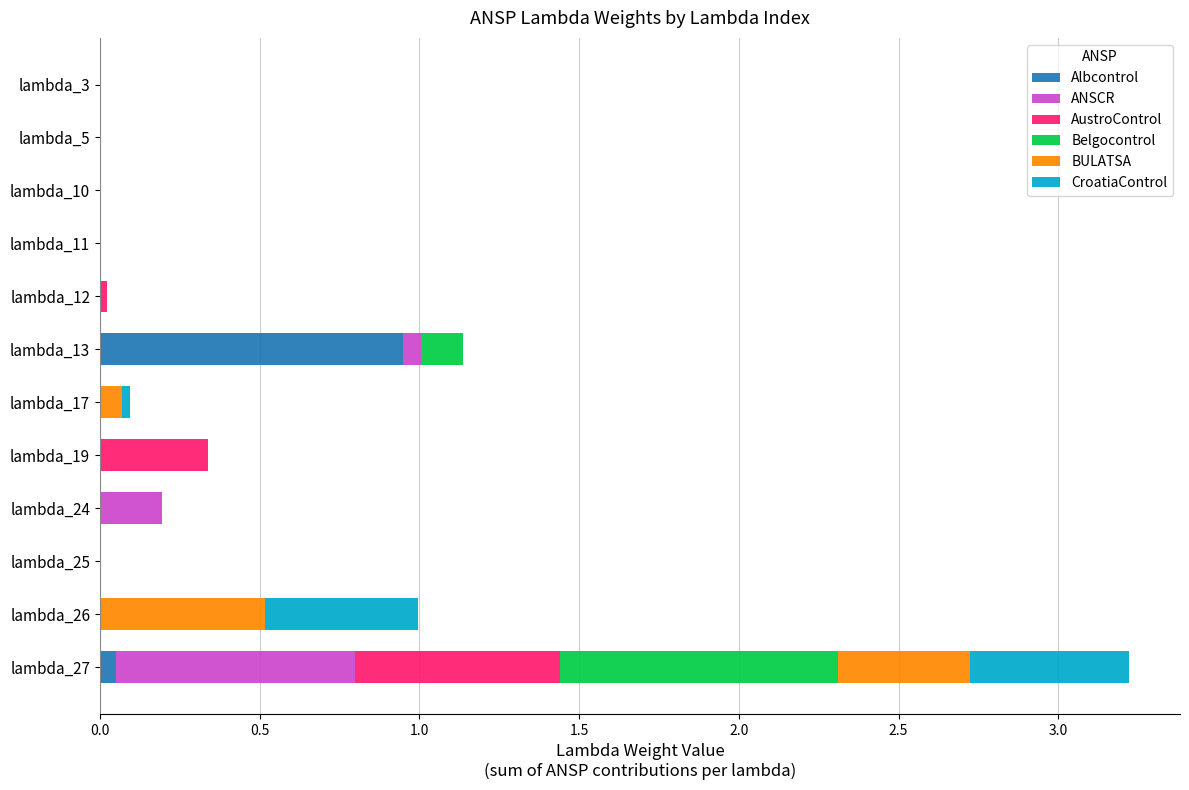

The value of Albcontrol at lambda_5 is 0.0. True or false?

True